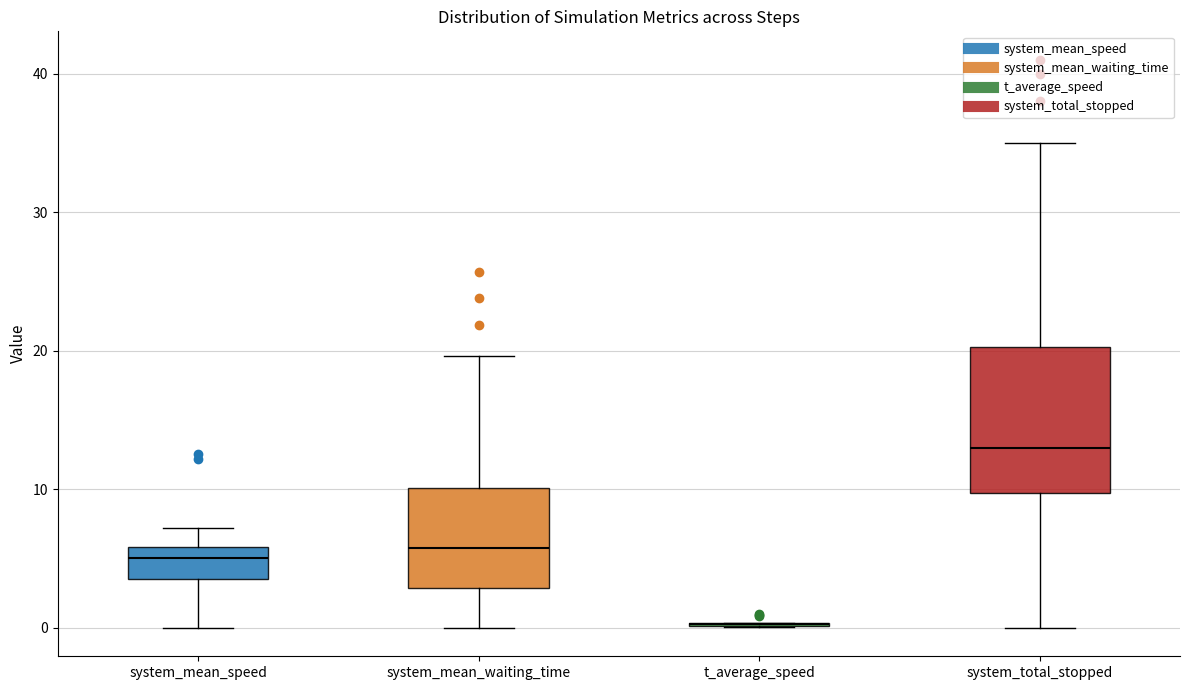

Reading left to right, read every box against the y-axis: the position of its median line, the range the box covers, and the ends of its whiskers. The values are not printed on the chart, so give them approximately, as read against the axis.

system_mean_speed: median 5, box 4 to 6, whiskers 0 to 7
system_mean_waiting_time: median 6, box 3 to 10, whiskers 0 to 20
t_average_speed: box collapsed to a line at 0, whiskers 0 to 0
system_total_stopped: median 13, box 10 to 20, whiskers 0 to 35